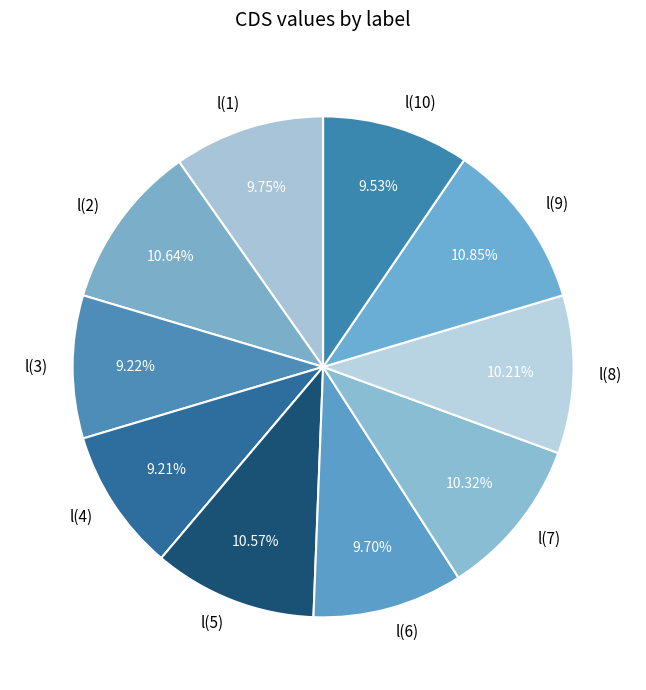

To the nearest percent, what percentage of the pie is l(8)?

10%